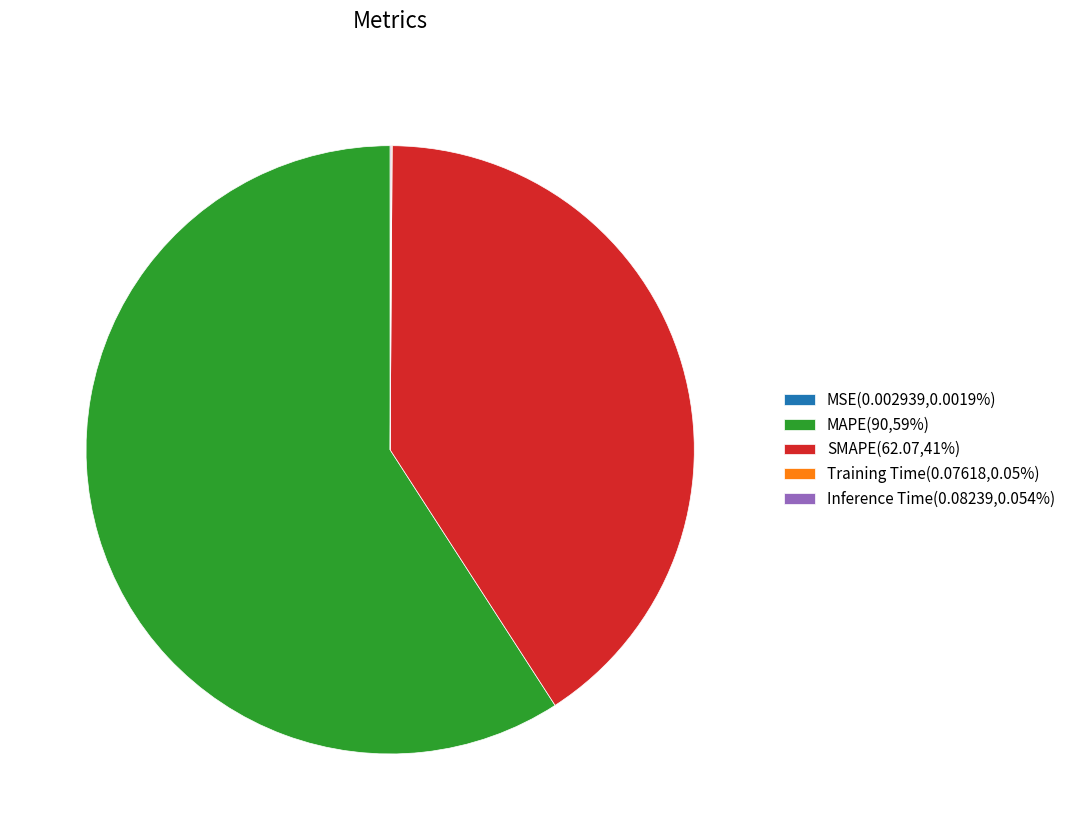

Does SMAPE(62.07,41%) represent more than half of the total?

No